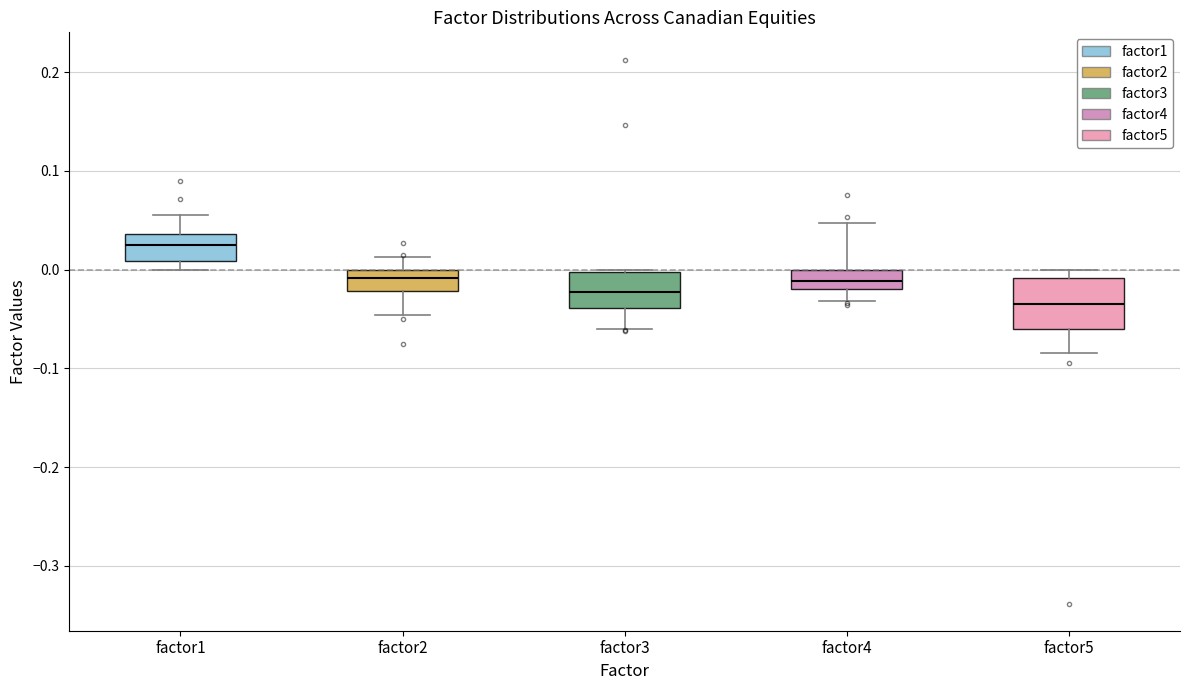

Reading left to right, transcribe this box plot: for each box, give where its median line is, the range the box spans, and where its two whiskers end, as read against the y-axis. The values are not printed on the chart, so give them approximately, as read against the axis.

factor1: median 0.03, box 0.01 to 0.04, whiskers 0.00 to 0.06
factor2: median -0.01, box -0.02 to 0.00, whiskers -0.05 to 0.01
factor3: median -0.02, box -0.04 to 0.00, whiskers -0.06 to 0.00
factor4: median -0.01, box -0.02 to 0.00, whiskers -0.03 to 0.05
factor5: median -0.03, box -0.06 to -0.01, whiskers -0.08 to 0.00